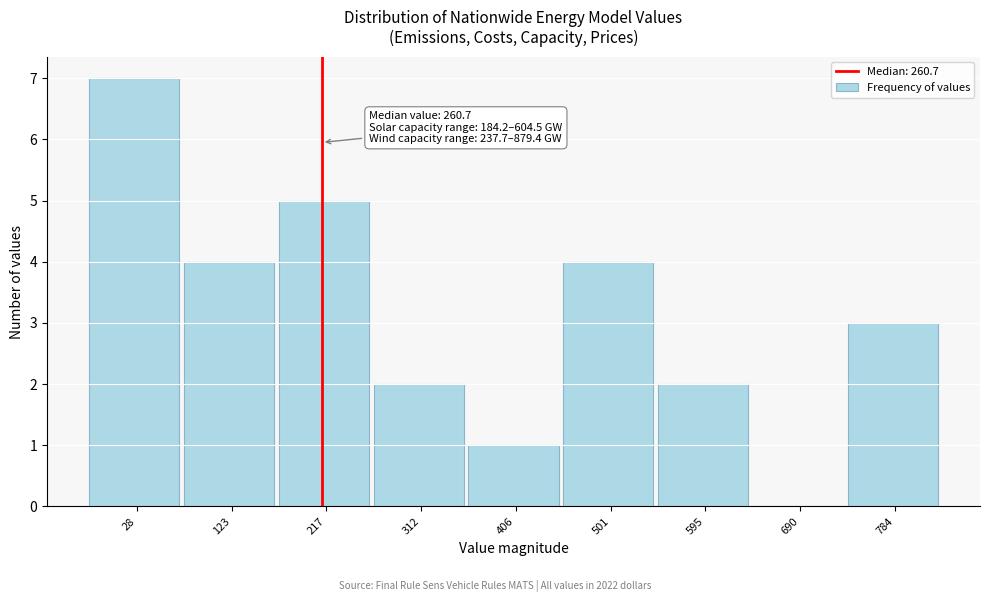

Reading left to right, what are all the values shown in this chart?

28=7	123=4	217=5	312=2	406=1	501=4	595=2	690=0	784=3